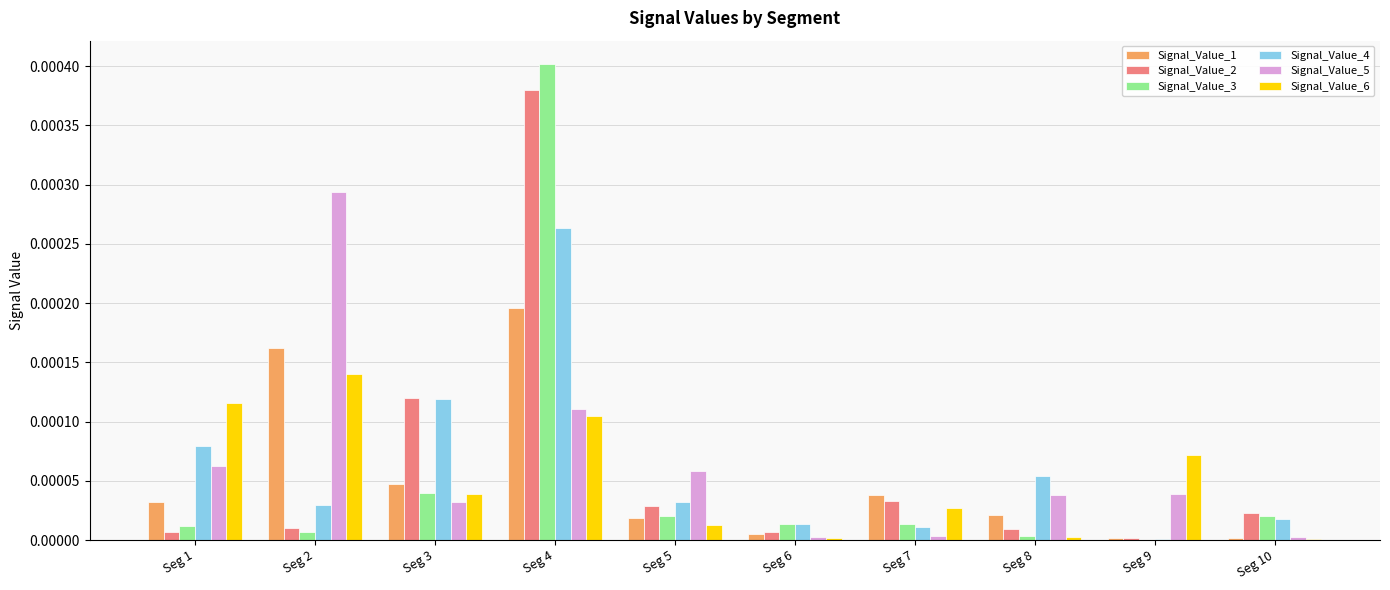

At which category is the sum across all series the highest?

Seg 4